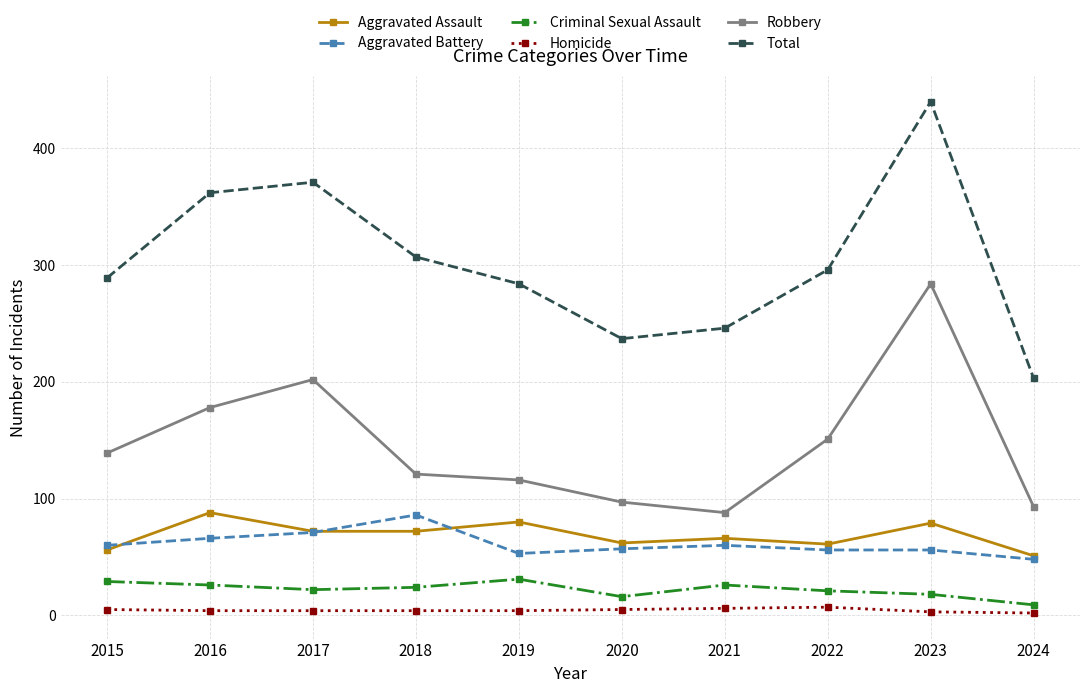

True or false: Homicide and Criminal Sexual Assault cross at least once.

False